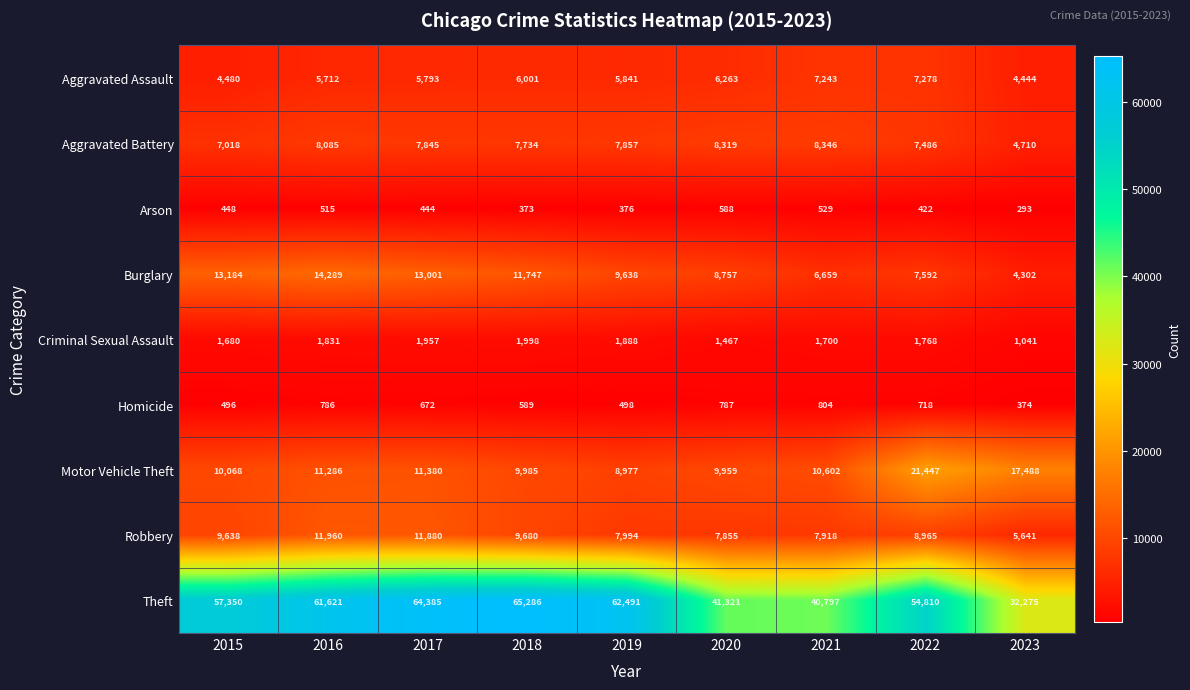

Which series has the largest range (max minus min)?

Theft